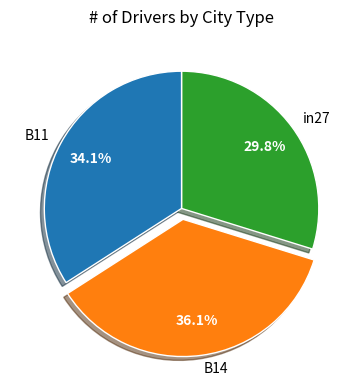

Does in27 represent more than half of the total?

No